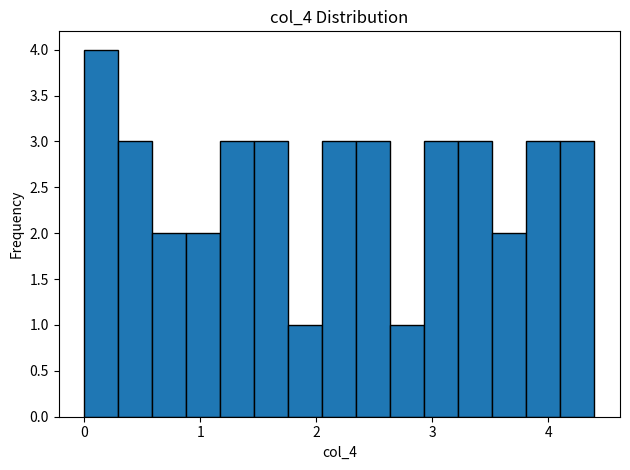

Around what value on the x-axis is the tallest bar? Give the approximate position of its centre, as read against the axis.

0.1